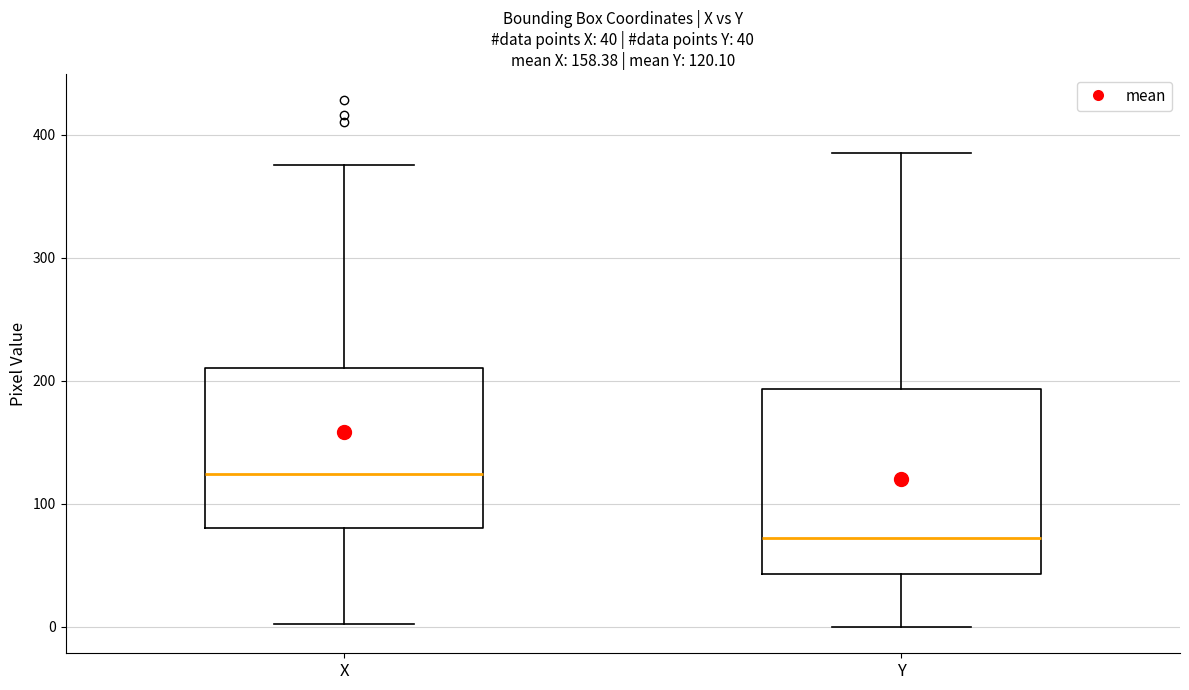

Which box is the tallest, from its lower edge to its upper edge?

Y